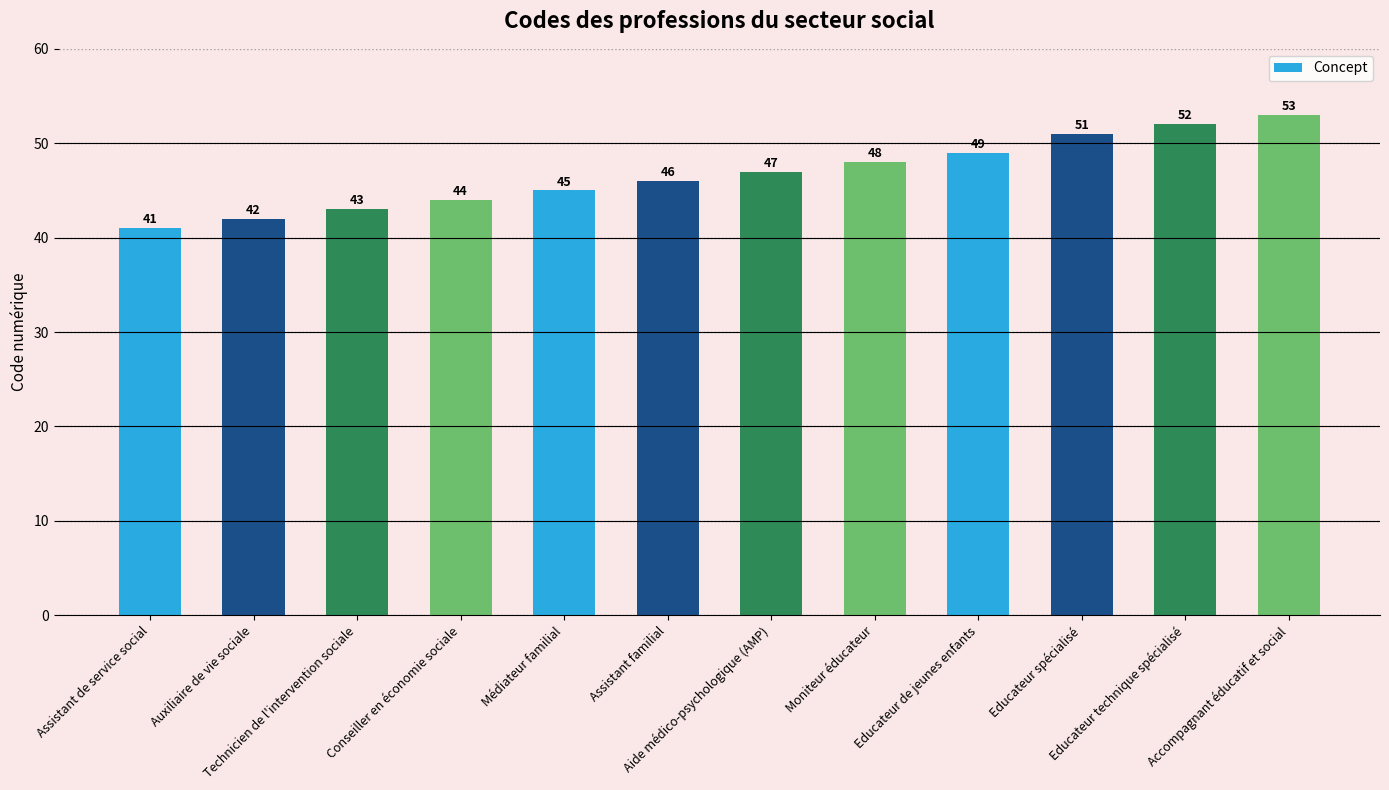

Are the bars grouped side by side (vs. stacked)?

No